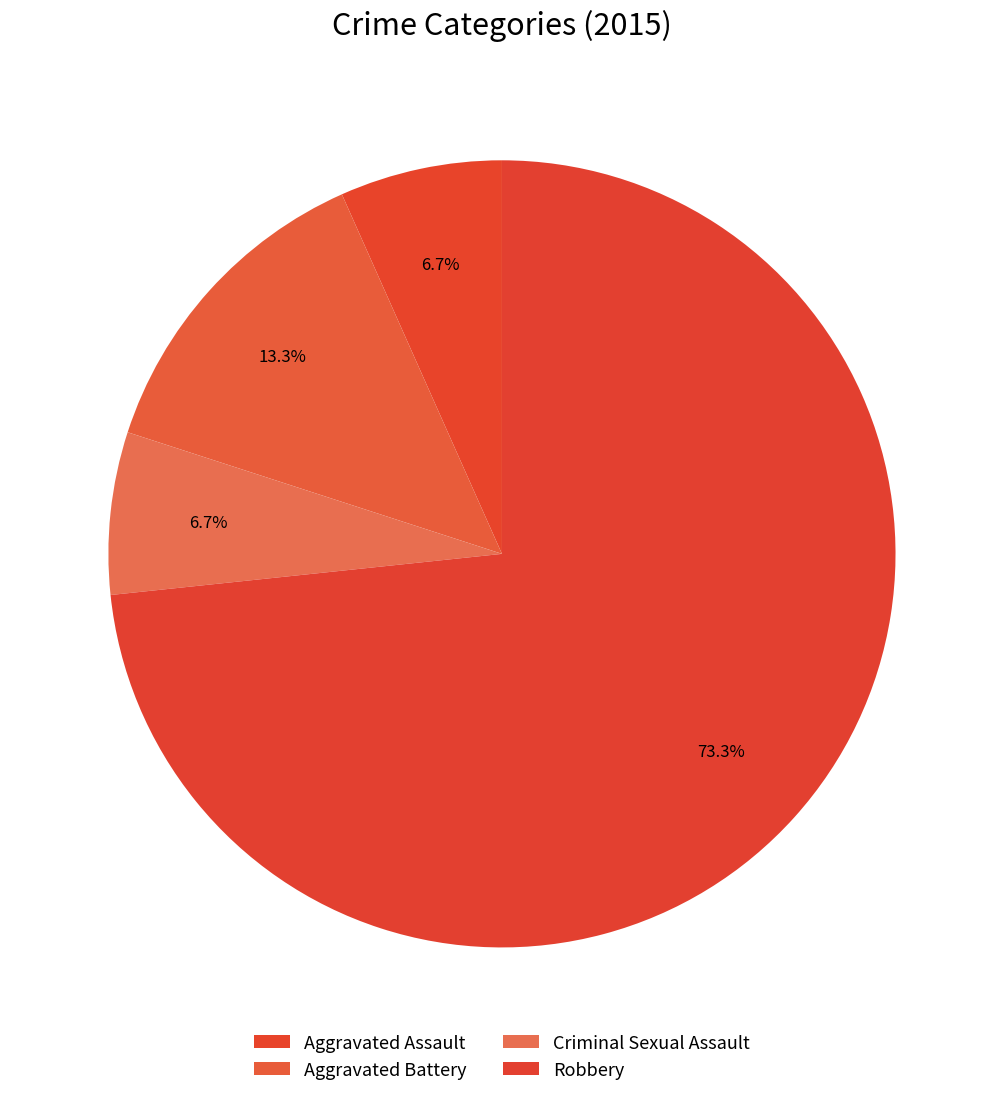

Rank the categories by value from highest to lowest.

Robbery, Aggravated Battery, Aggravated Assault, Criminal Sexual Assault